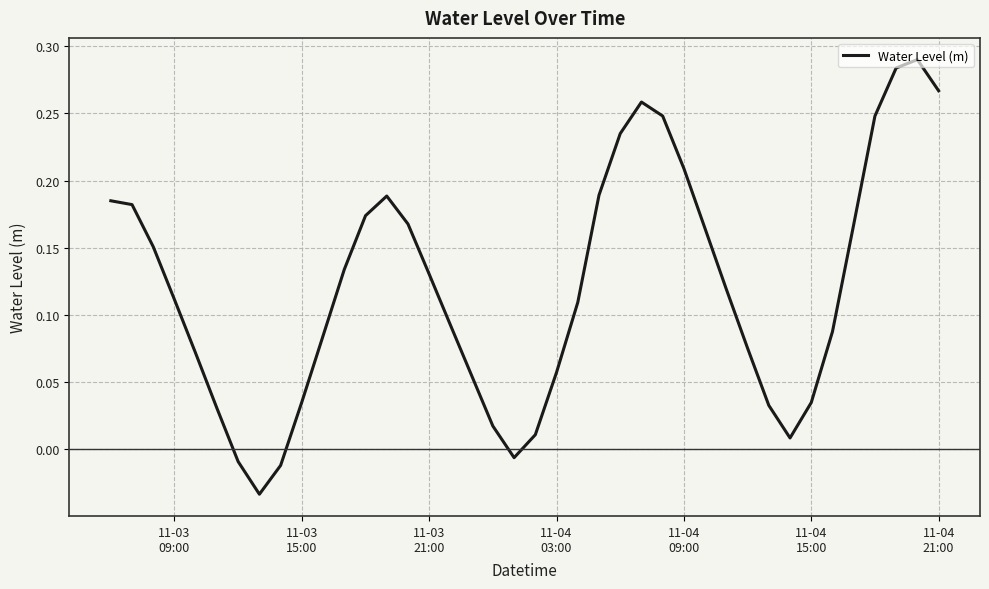

How many values exceed 0?

36